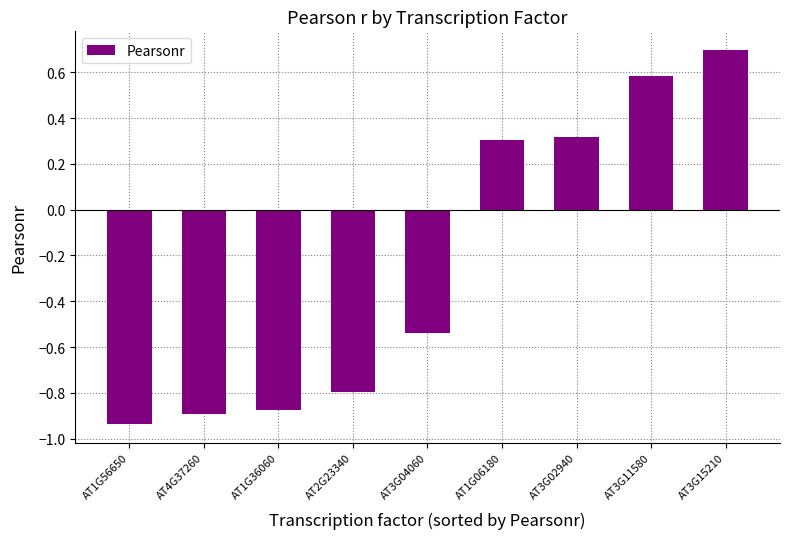

What value does the data have at AT1G06180?

0.3